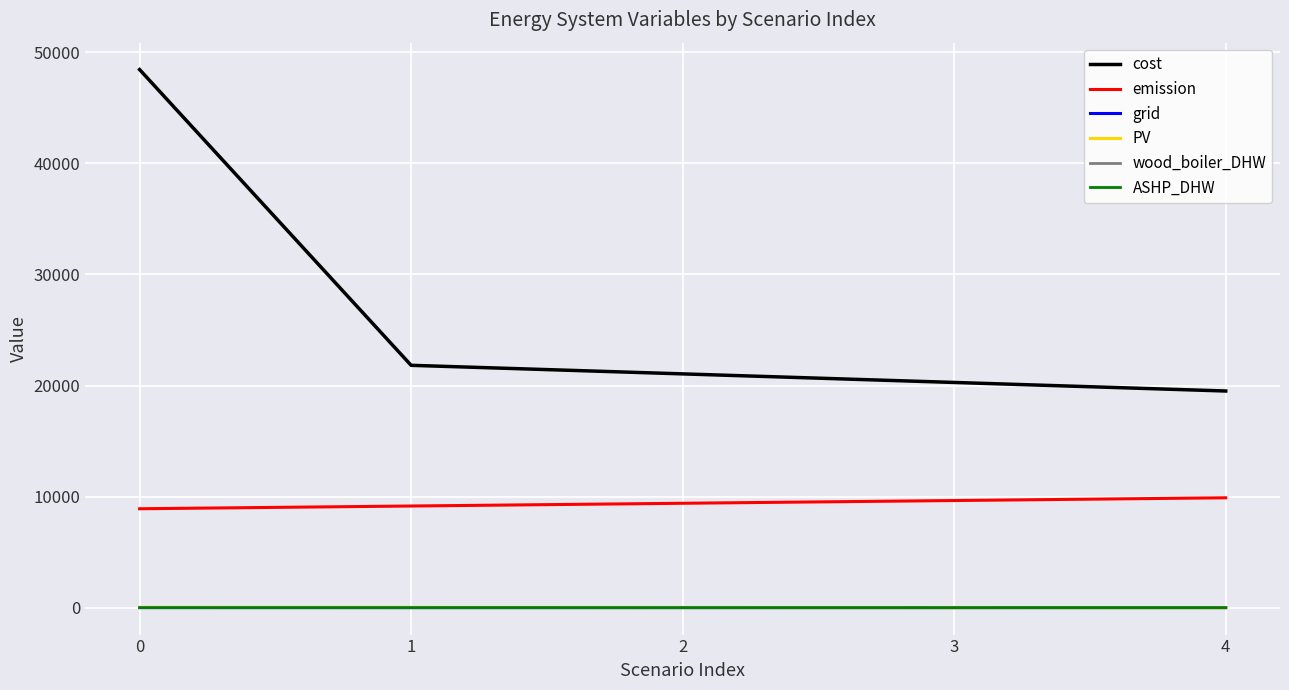

The value of wood_boiler_DHW at 1 is 0.0. True or false?

True